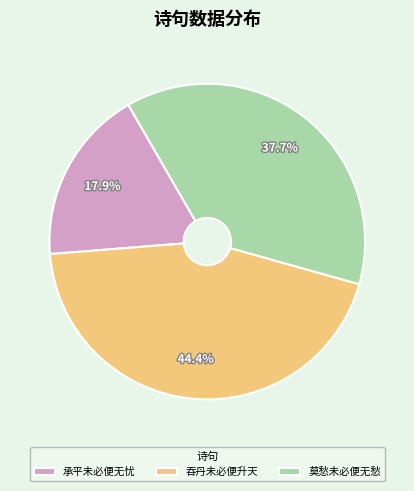

Rank the categories by value from highest to lowest.

吞丹未必便升天, 莫愁未必便无愁, 承平未必便无忧